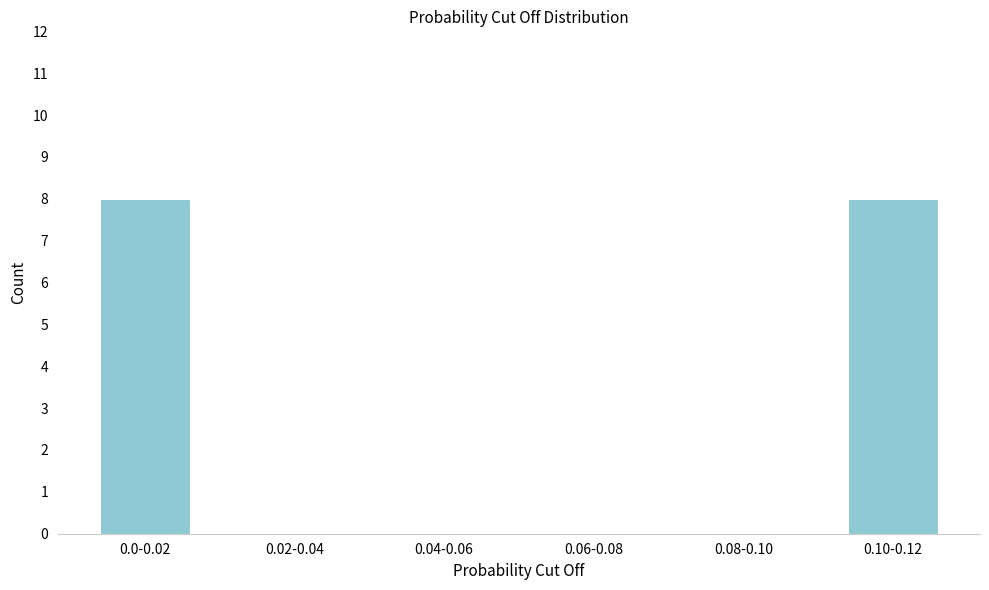

Reading right to left, list all the values displayed in this chart.

0.10-0.12=8	0.08-0.10=0	0.06-0.08=0	0.04-0.06=0	0.02-0.04=0	0.0-0.02=8